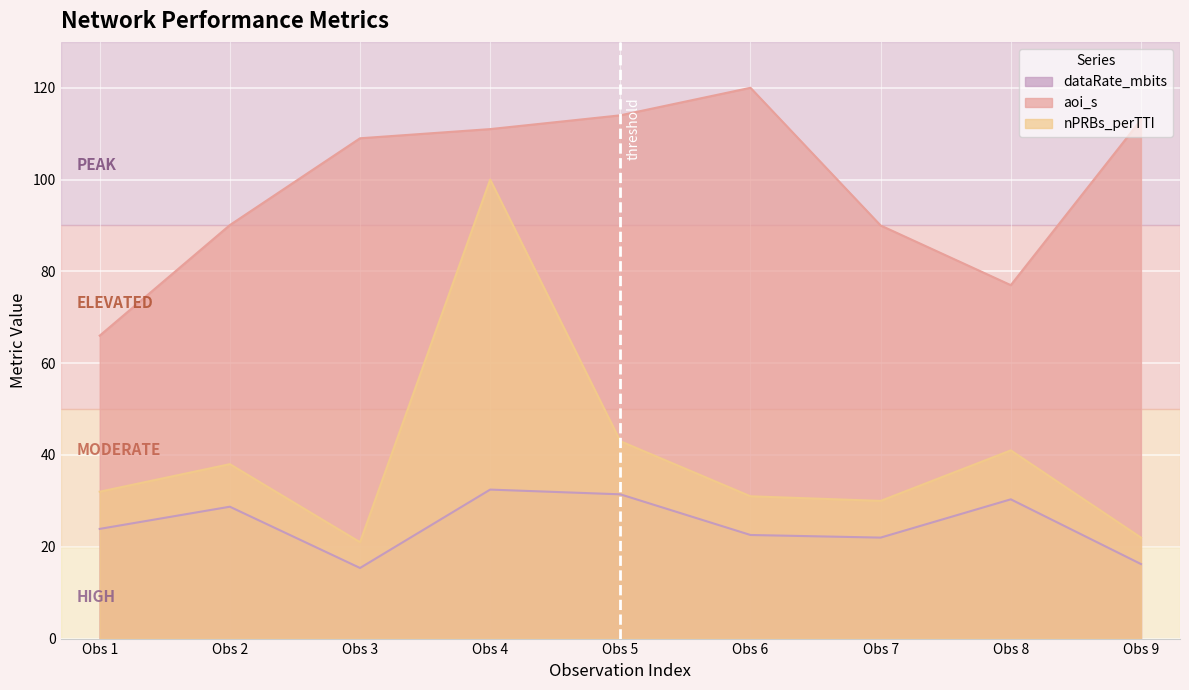

What value does the nPRBs_perTTI series have at Obs 4?

100.0